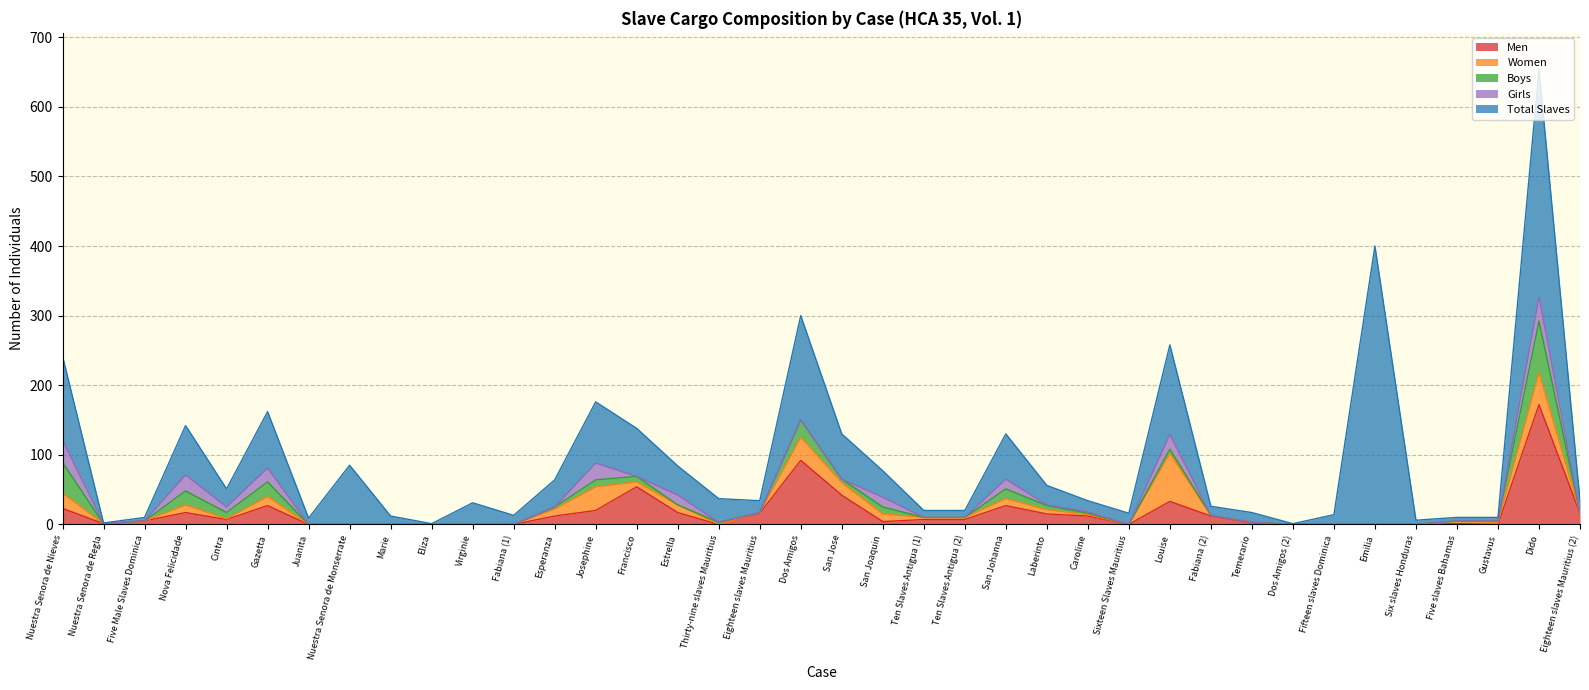

Which series ends up on top after the final intersection of Boys and Women?

Women